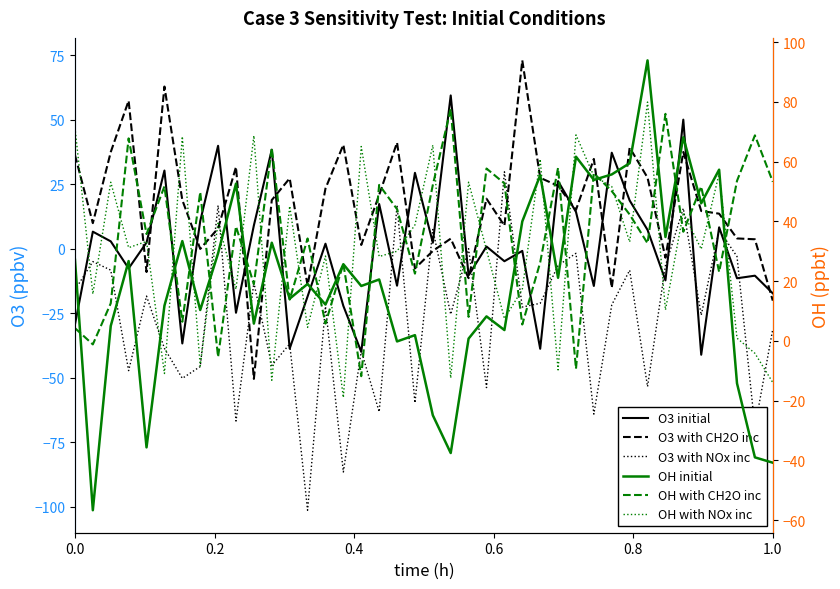

In OH with CH2O inc, how many points are higher than both neighbors (excluding endpoints)?

15